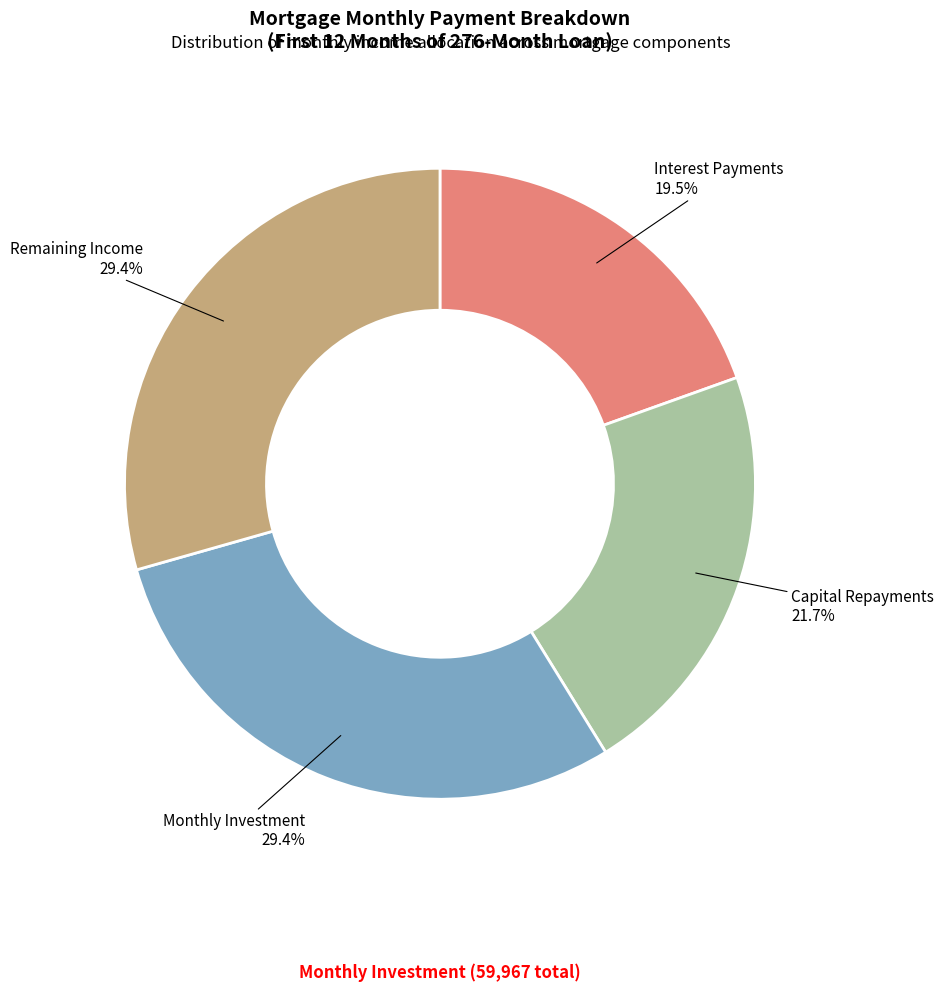

Is there a majority slice in this chart?

No